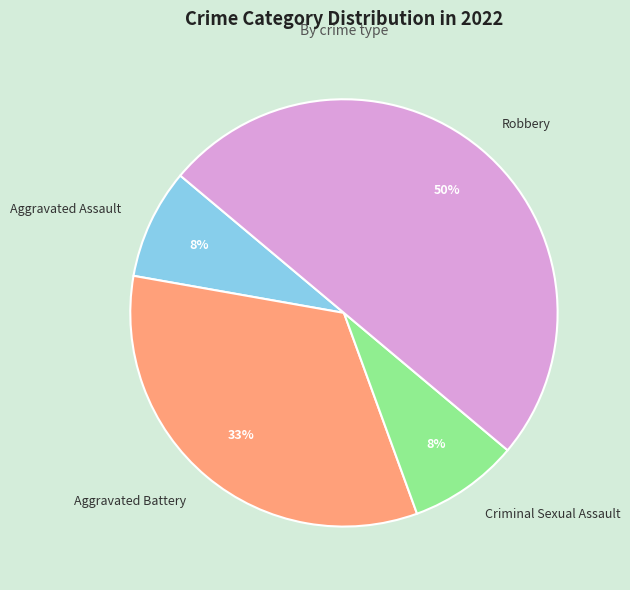

To the nearest percent, what portion does Aggravated Assault represent?

8%